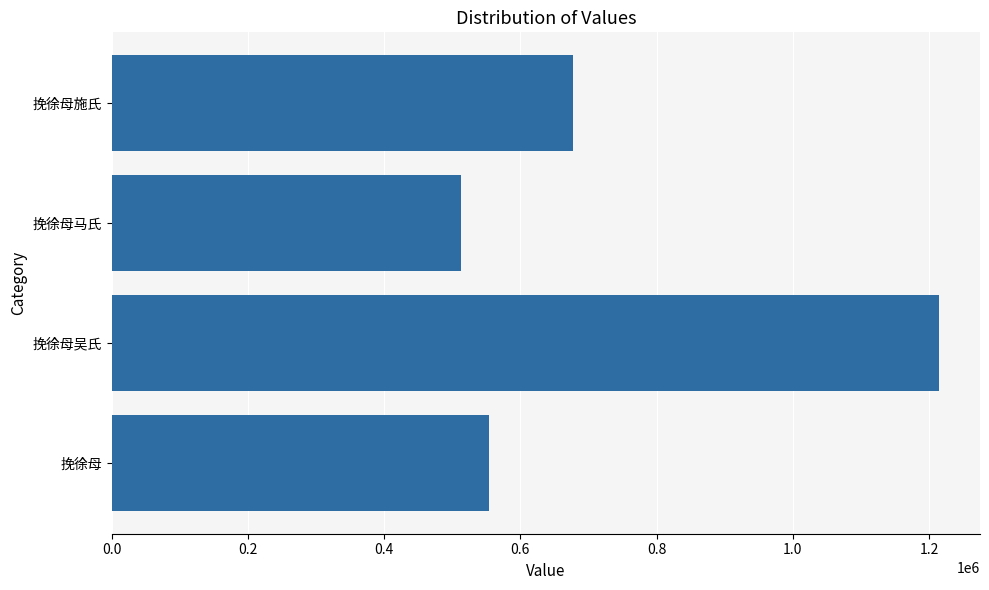

Is it true that the value at 挽徐母施氏 is 677792?

True